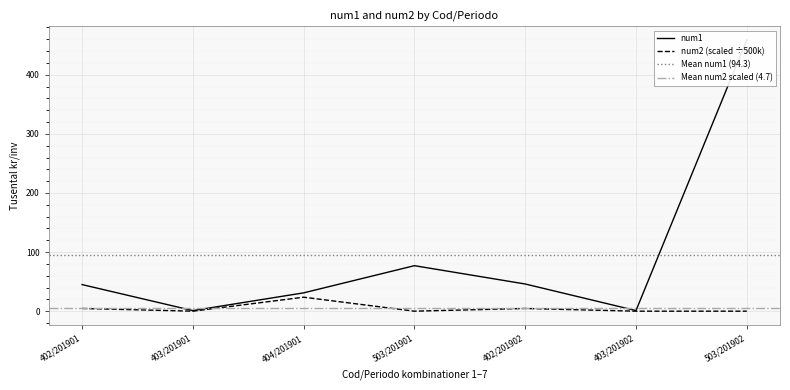

What is the spread (max minus min) of values at 403/201902?

1.0